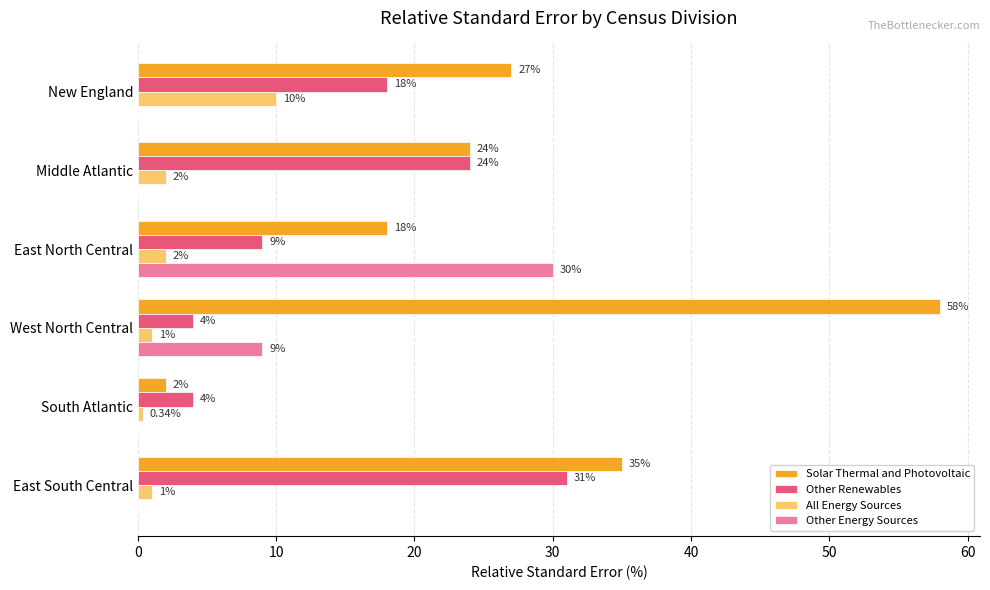

Which category has the highest value in the Other Renewables series?

East South Central